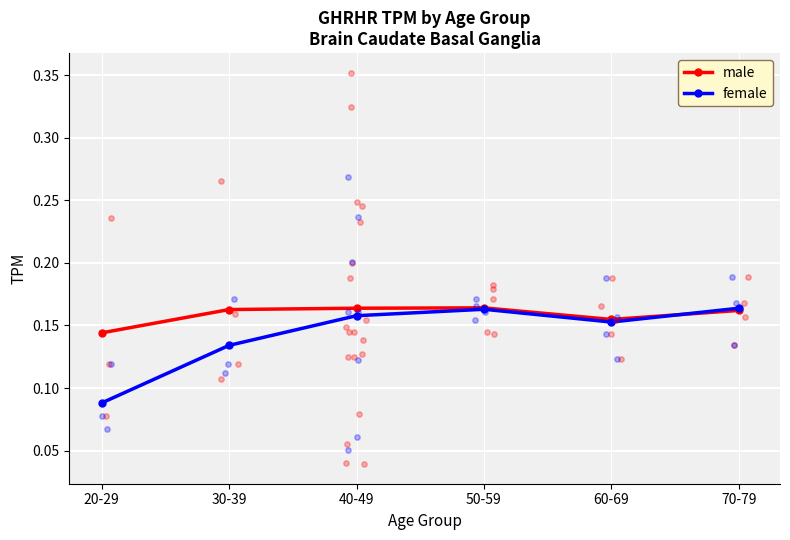

What are all the series names shown in the legend?

male, female